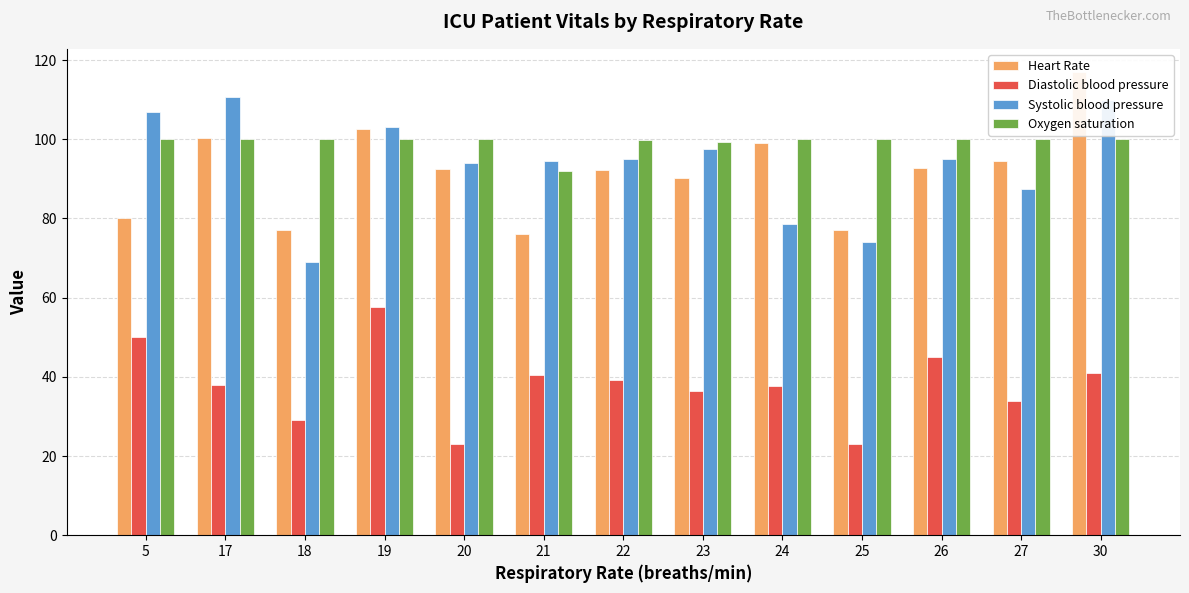

Where is Heart Rate nearest to the value 96?

27